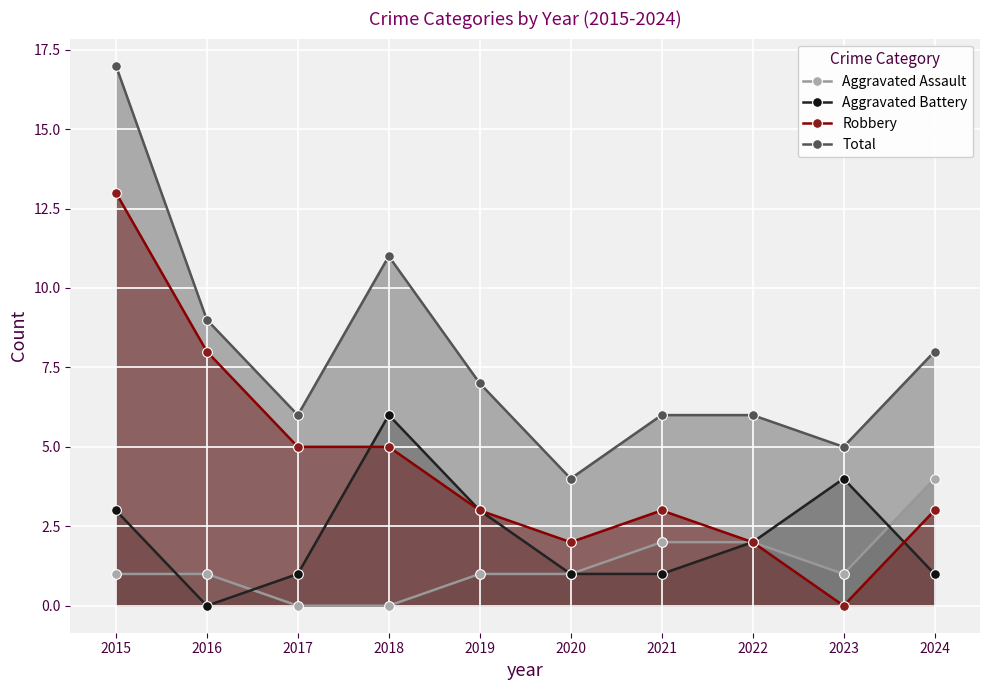

True or false: Robbery has more than 2 interior local peaks.

False